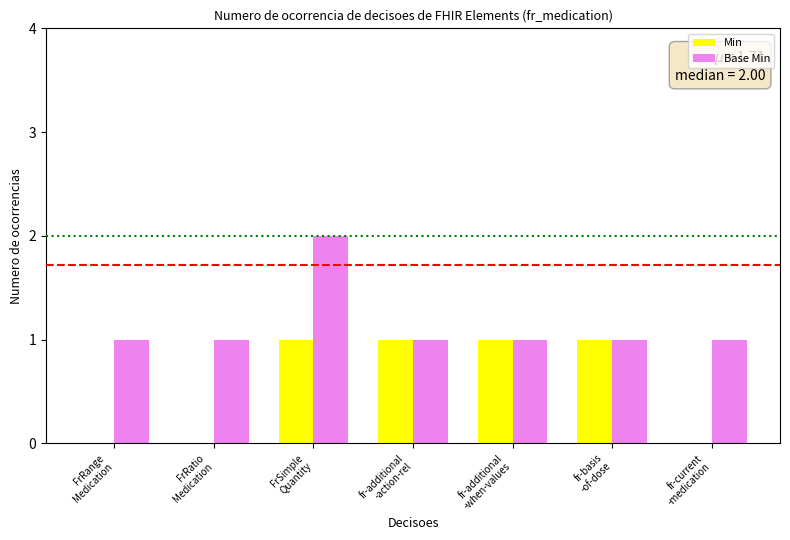

Is the value of Min at FrRange
Medication greater than the value of Base Min at FrRange
Medication?

No